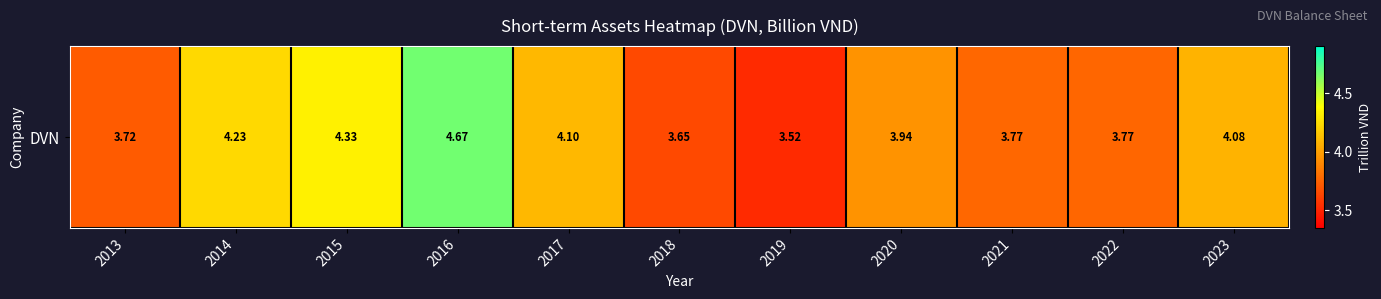

Reading right to left, transcribe all the data shown in this chart.

4.1	3.8	3.8	3.9	3.5	3.6	4.1	4.7	4.3	4.2	3.7